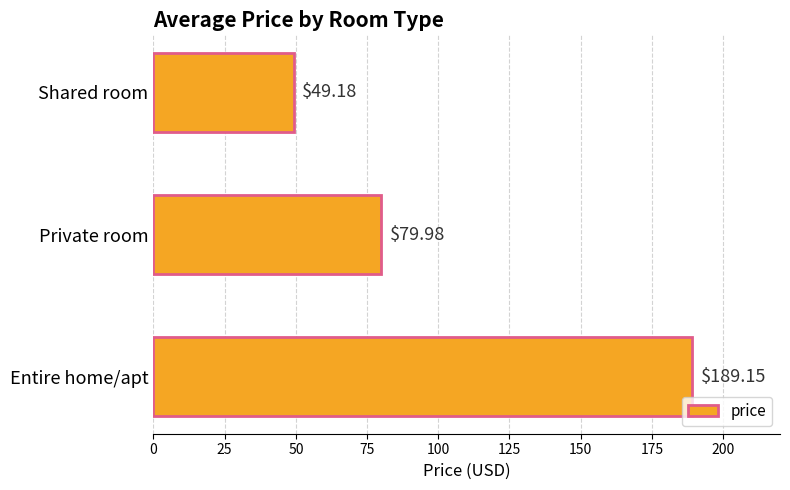

What is the sum of the values at Shared room and Entire home/apt?

238.3